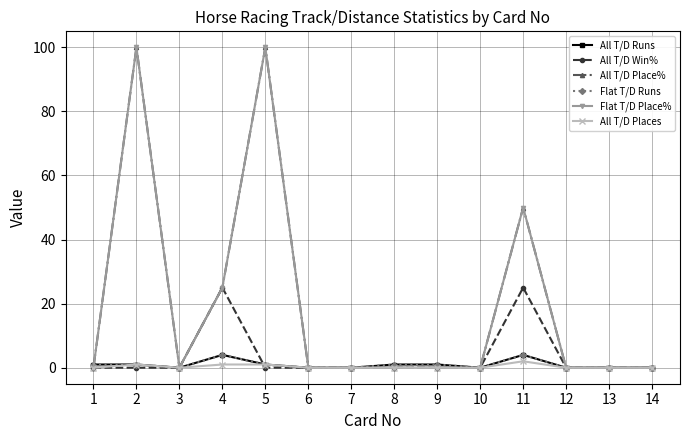

What is the highest value of the All T/D Runs series?

4